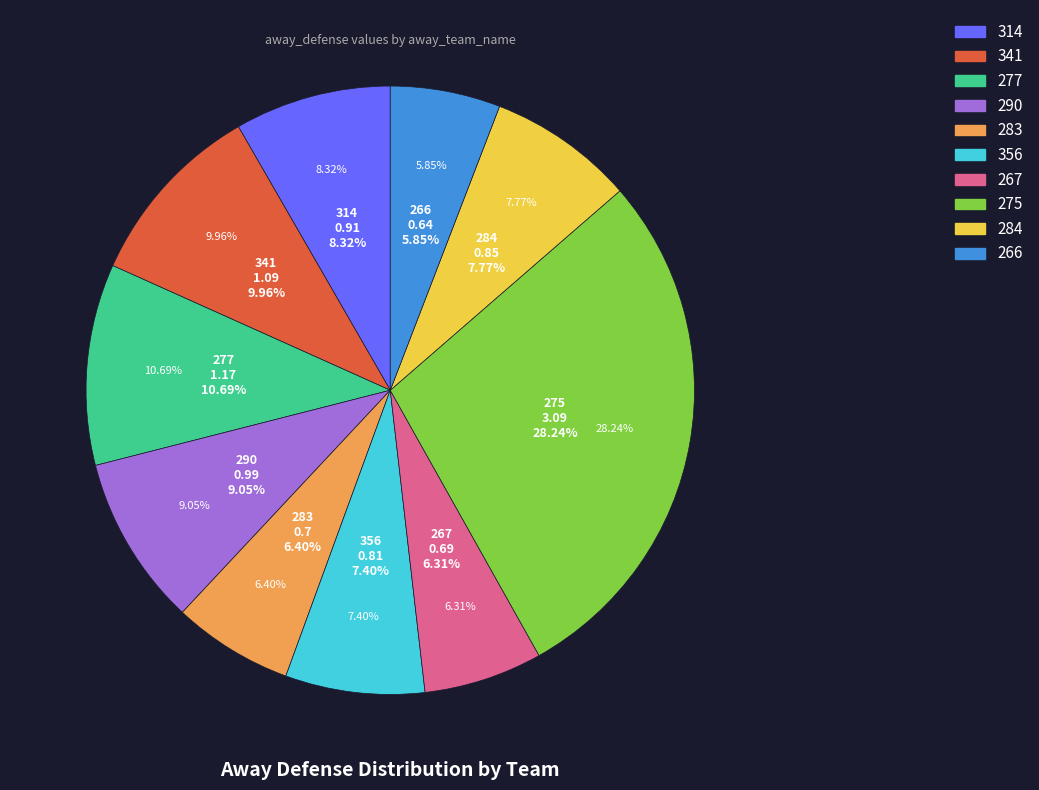

Which slice is the largest?

275